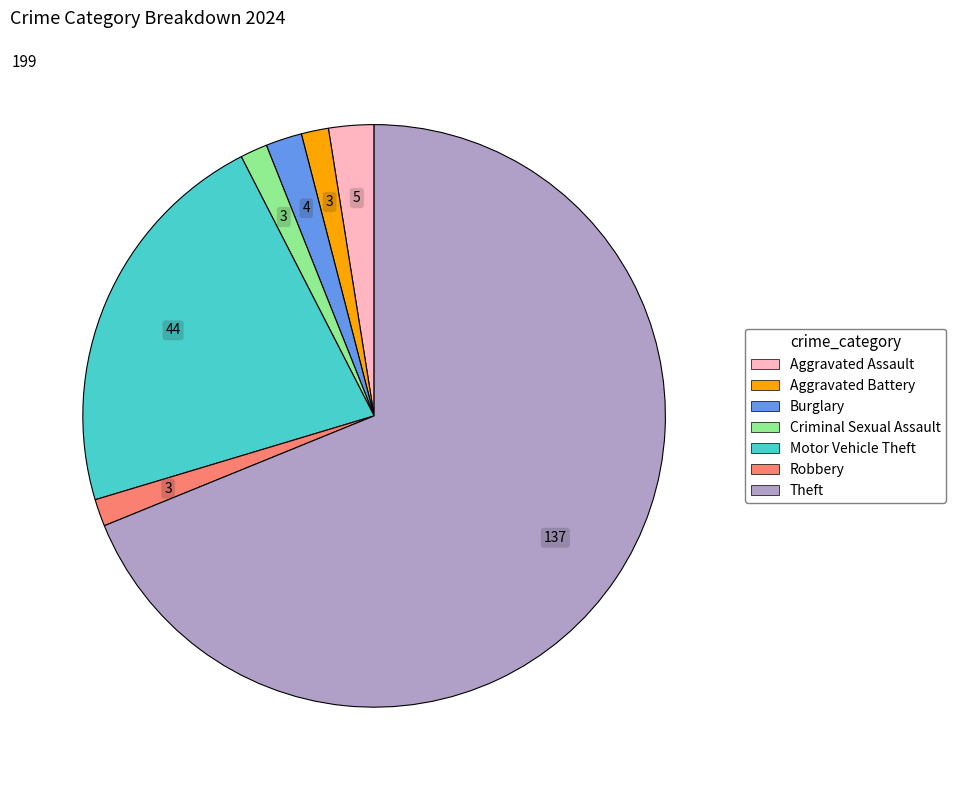

The Criminal Sexual Assault slice represents 2% of the pie. True or false?

True